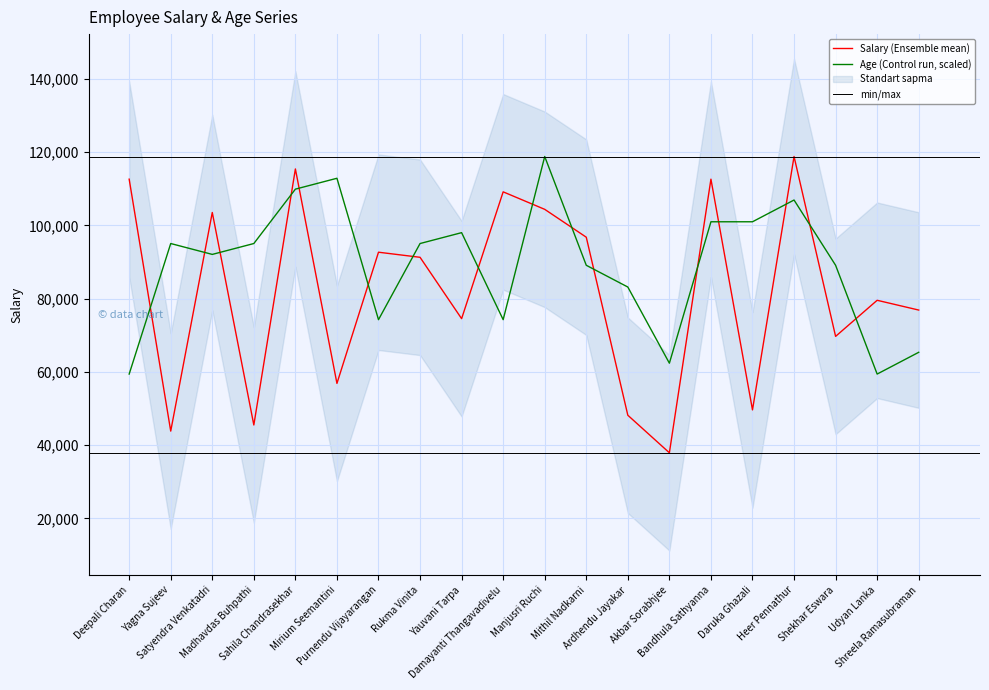

How many lines are shown in the chart?

2